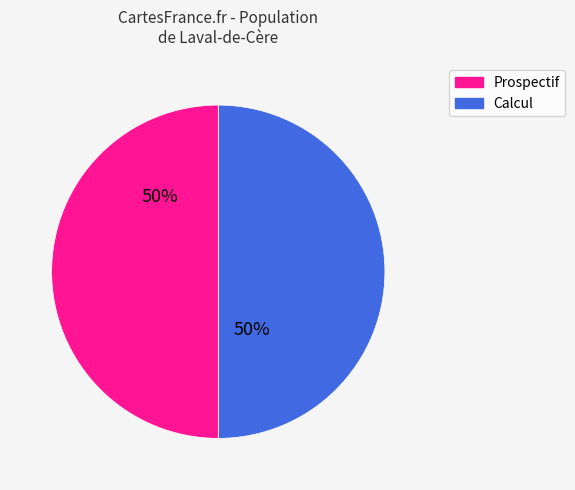

To the nearest percent, what is the average slice percentage?

50%